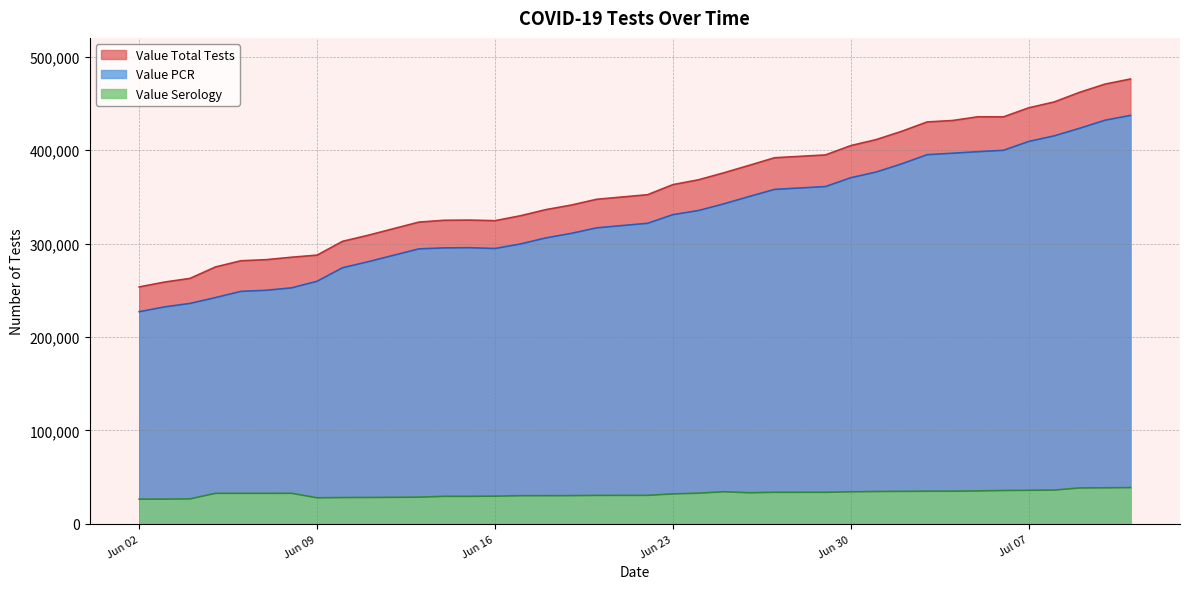

What are all the series names shown in the legend?

Value Total Tests, Value PCR, Value Serology